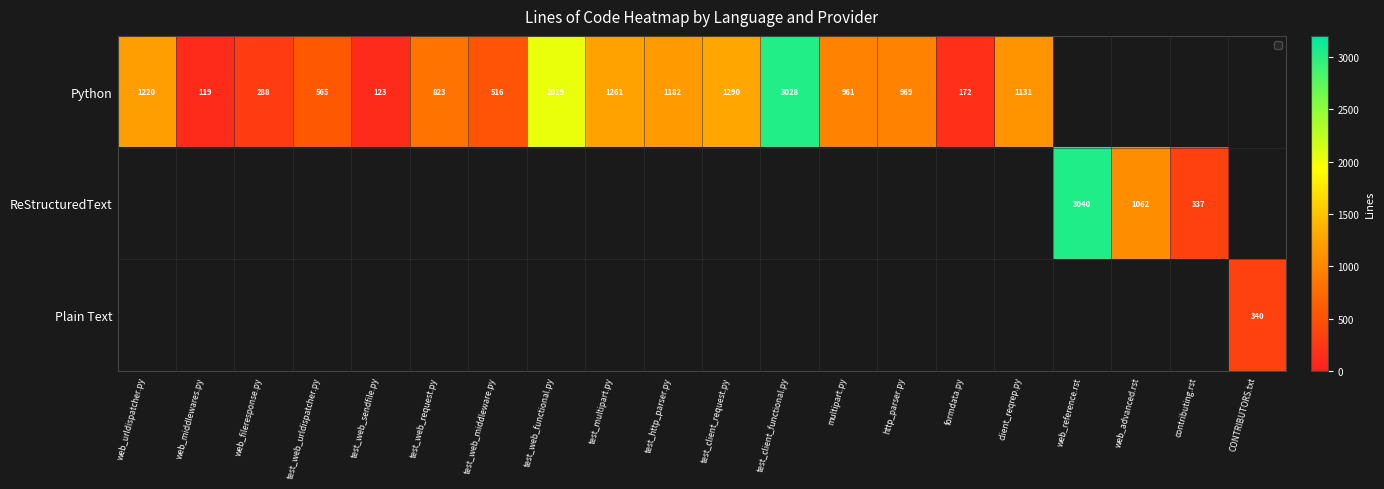

True or false: Python has a value of 318 at multipart.py.

False